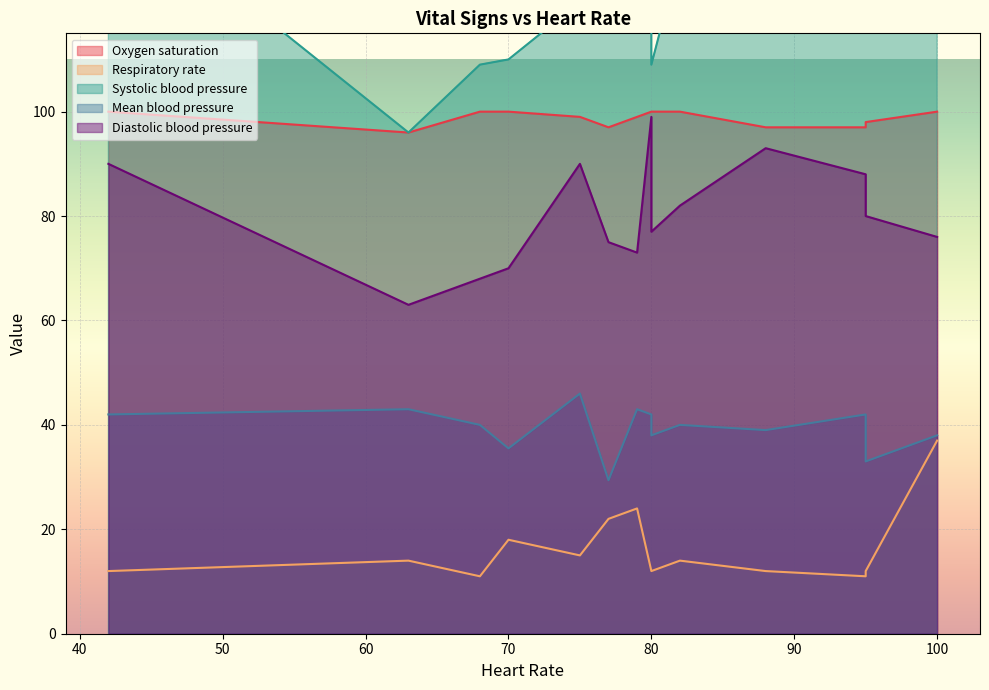

What is the difference between the second highest and minimum values in the Systolic blood pressure series?

52.0